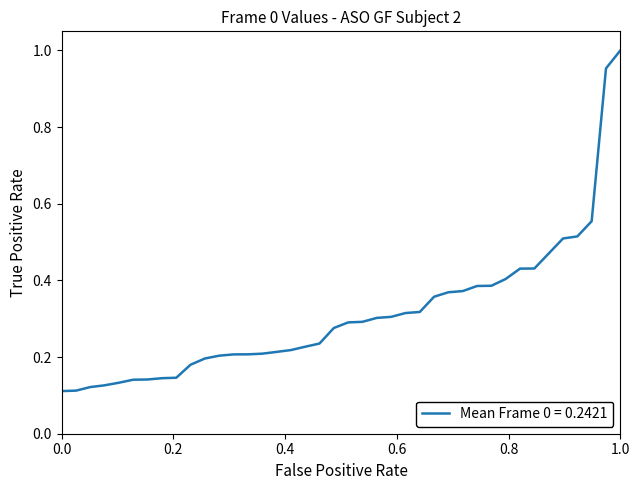

How many lines are shown in the chart?

1